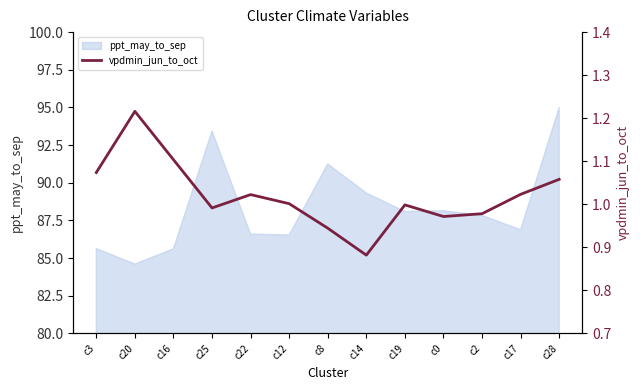

True or false: the data shows 0.5 at c20.

False